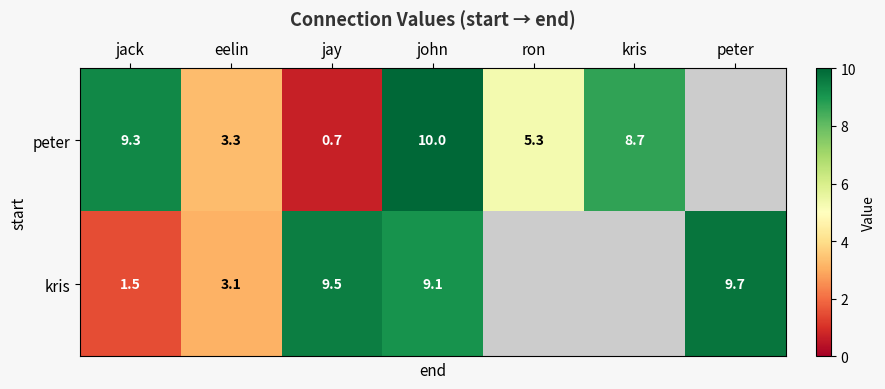

What is the total value across all series at jay?

10.2